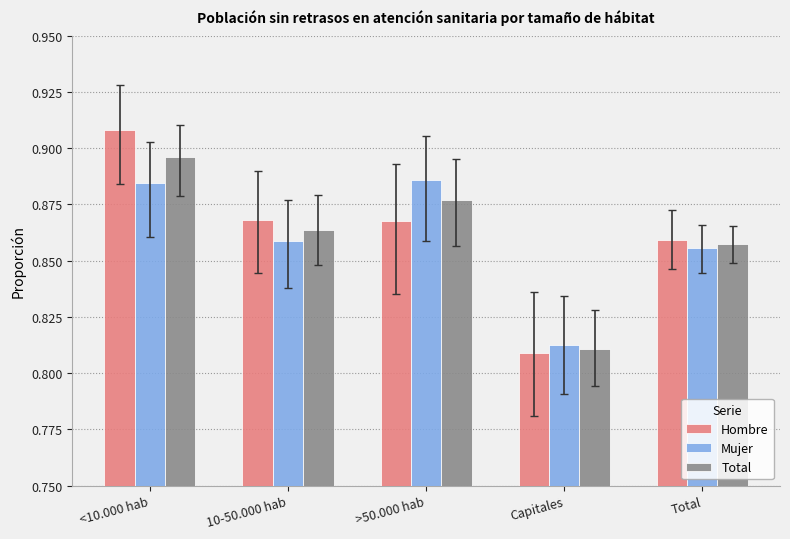

Which series changed the most between <10.000 hab and 10-50.000 hab?

Hombre